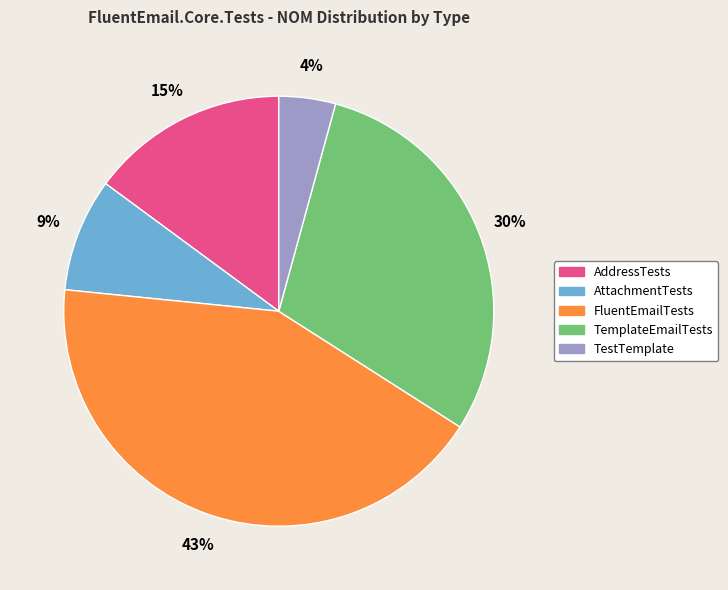

Between AttachmentTests and TemplateEmailTests, which is larger?

TemplateEmailTests